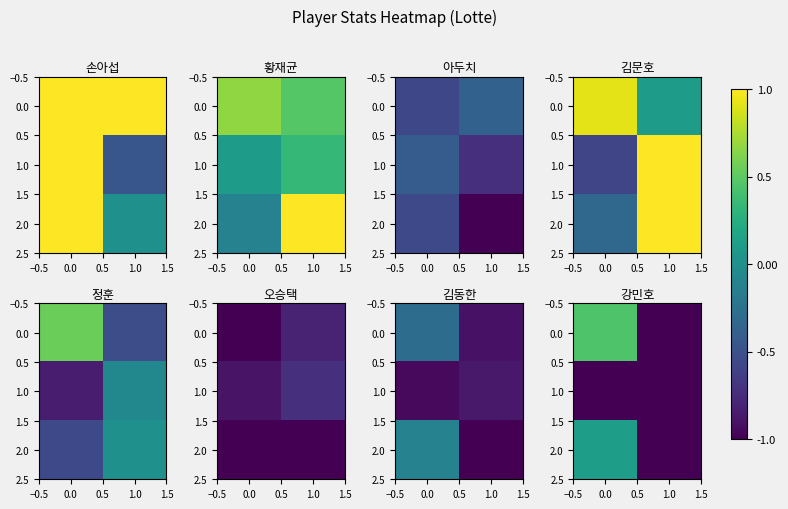

What is the spread (max minus min) of values at 0.0?

1.5